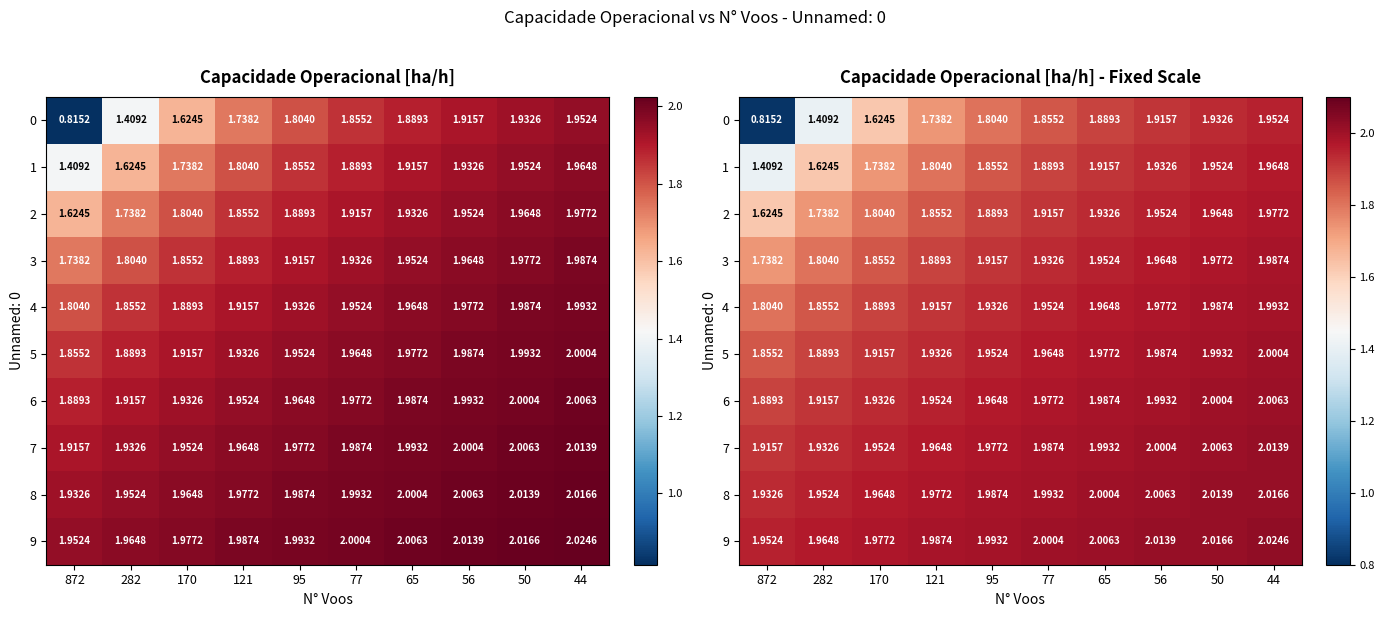

Is it true that 4 equals 1.9 at 121?

True